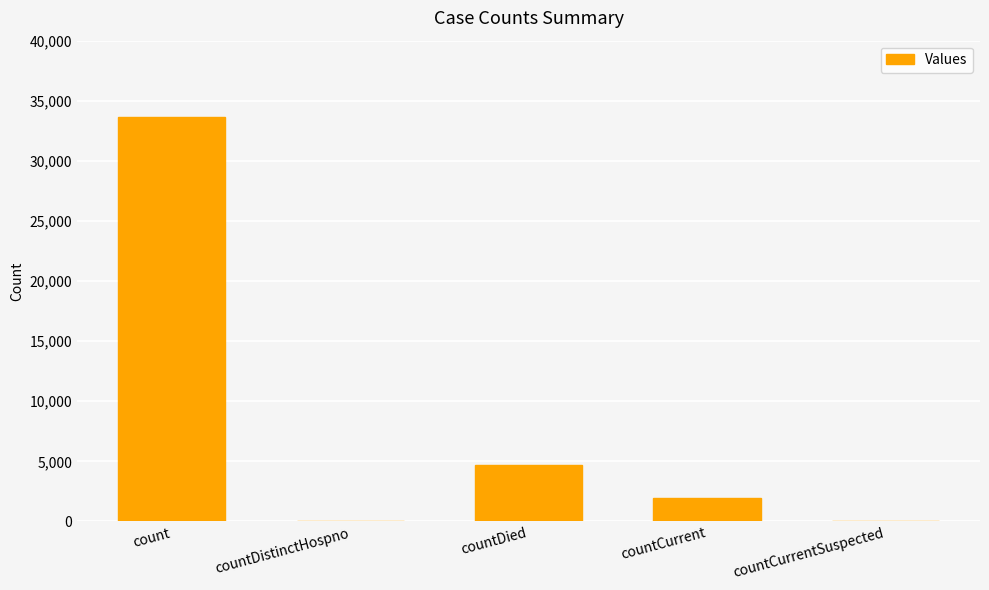

What is the difference between the values at countCurrentSuspected and countDied?

4657